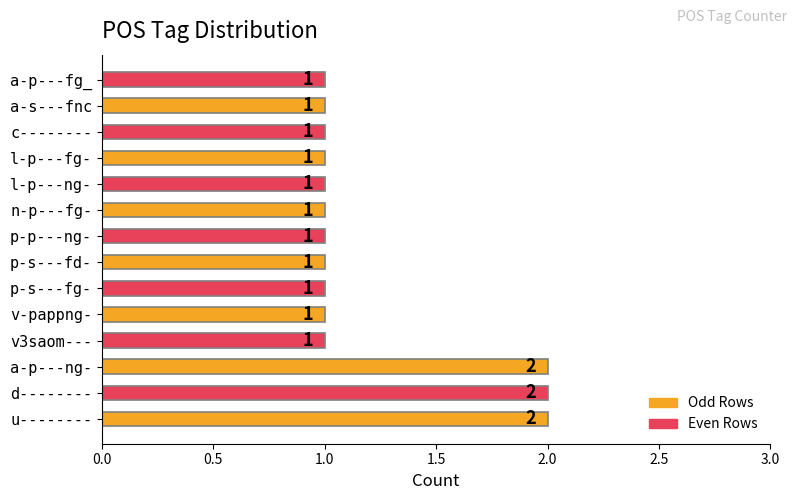

Between p-s---fd- and u--------, which is larger?

u--------